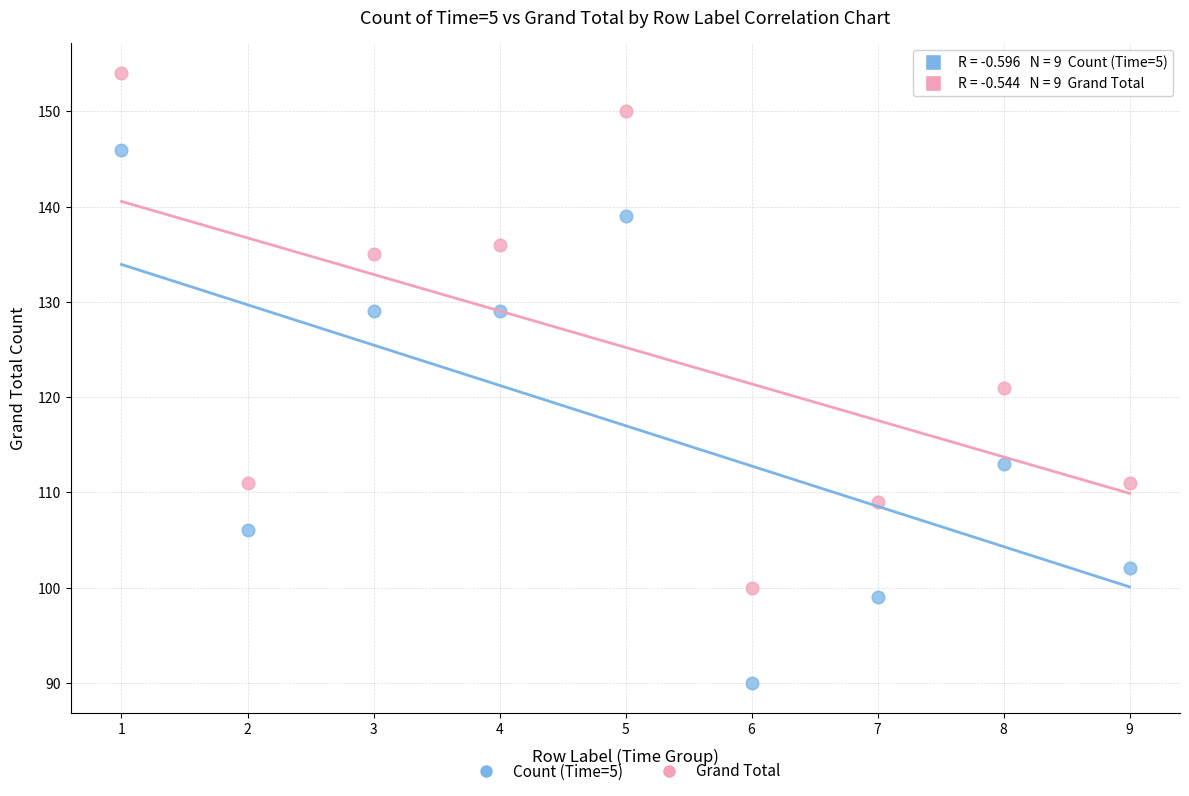

In the Count (Time=5) series, what Y value is closest to 118?

113